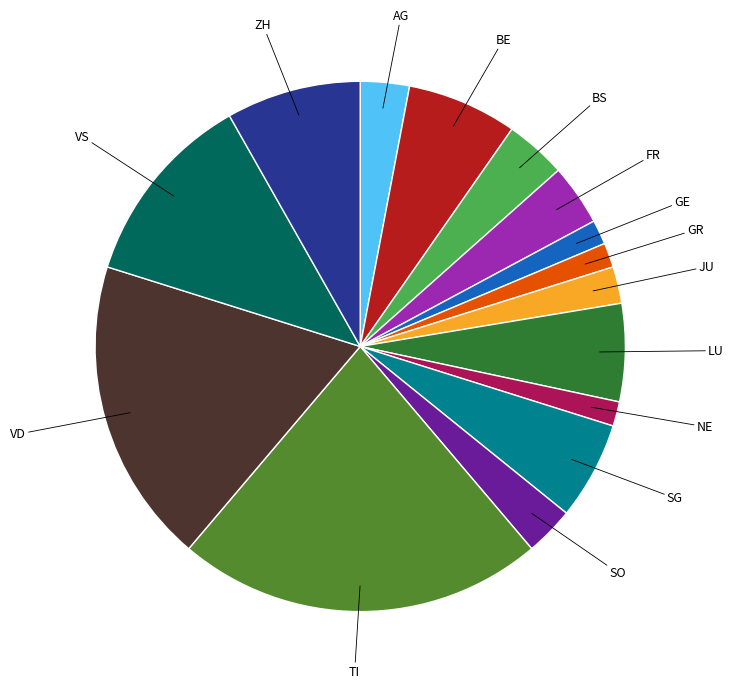

Is there a majority slice in this chart?

No